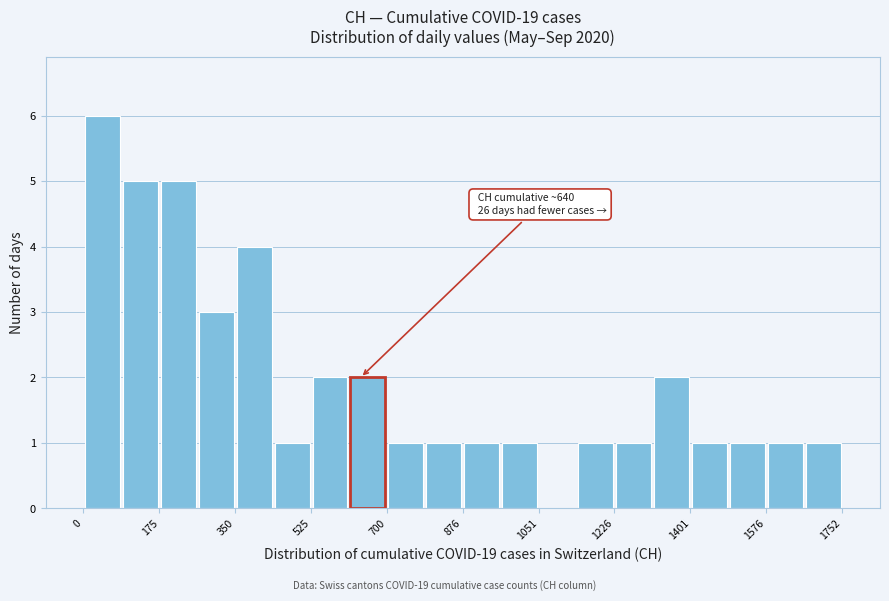

Over which range of the x-axis is the bar tallest?

0 to 80